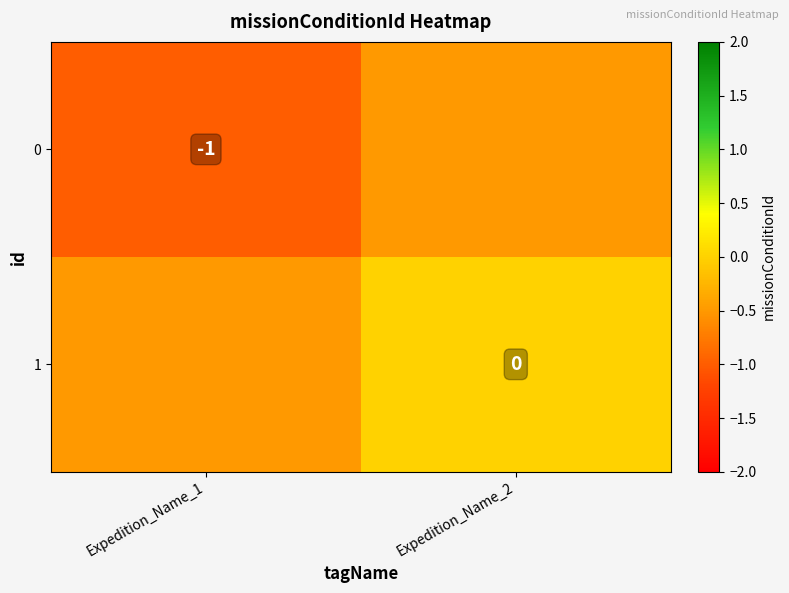

What is the total value across all series at Expedition_Name_1?

-1.5